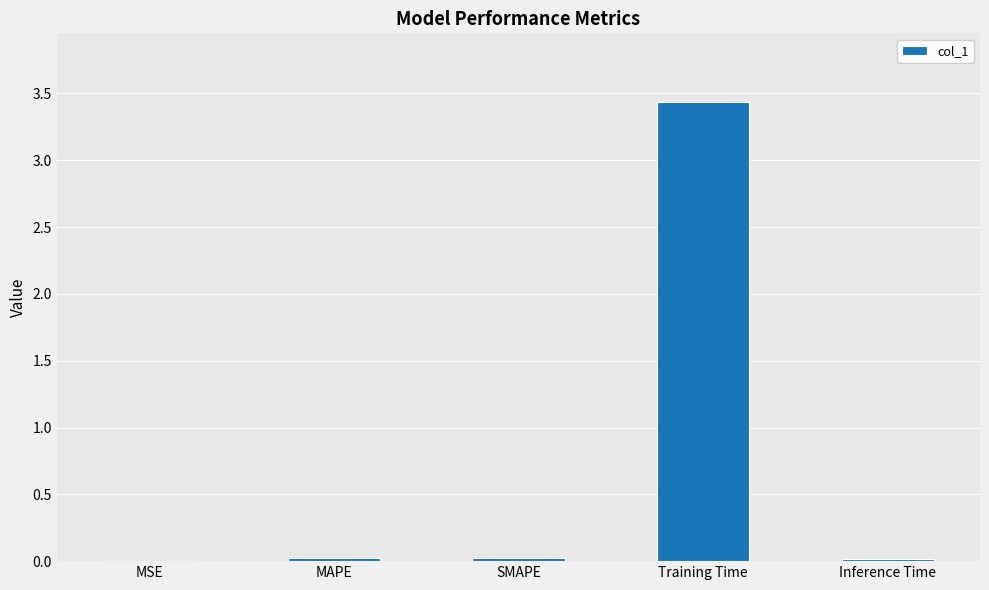

What is the maximum value shown in the chart?

3.4